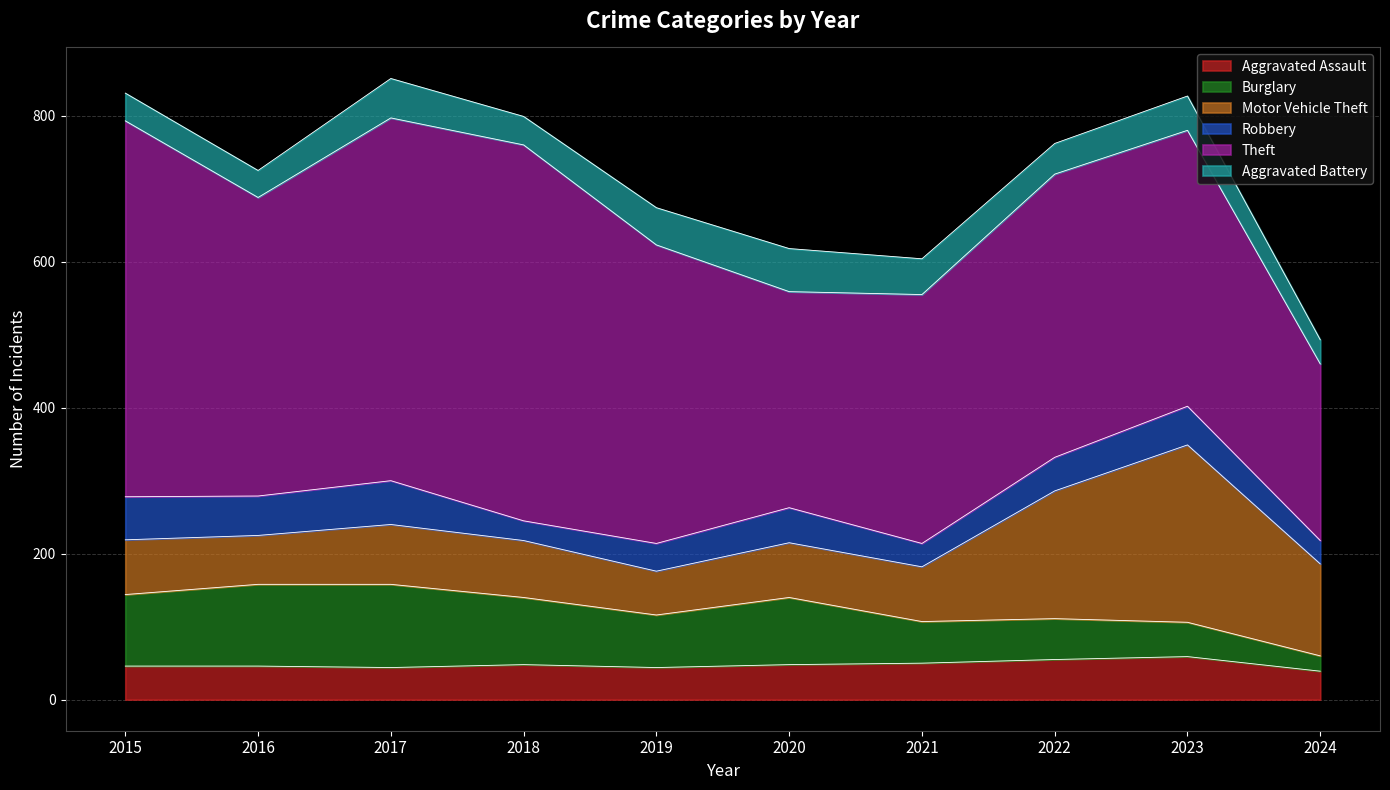

Reading left to right, what are all the values shown in this chart?

Aggravated Assault: 2015=46	2016=46	2017=44	2018=48	2019=44	2020=48	2021=50	2022=55	2023=59	2024=39
Burglary: 2015=98	2016=112	2017=114	2018=92	2019=72	2020=92	2021=57	2022=56	2023=47	2024=21
Motor Vehicle Theft: 2015=75	2016=67	2017=82	2018=78	2019=60	2020=75	2021=75	2022=175	2023=243	2024=126
Robbery: 2015=59	2016=54	2017=60	2018=27	2019=38	2020=48	2021=32	2022=46	2023=53	2024=32
Theft: 2015=515	2016=409	2017=497	2018=515	2019=409	2020=296	2021=341	2022=388	2023=378	2024=242
Aggravated Battery: 2015=38	2016=37	2017=54	2018=39	2019=51	2020=59	2021=49	2022=42	2023=47	2024=33